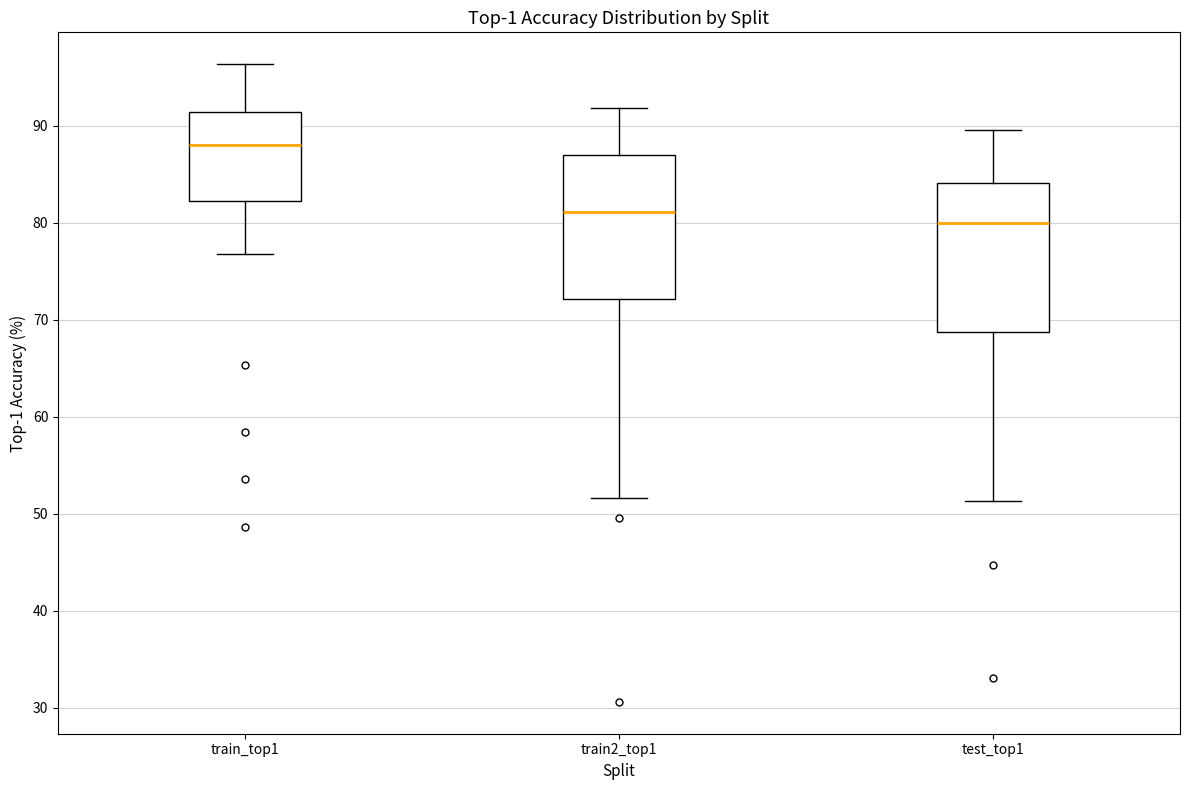

Which box's median line is the highest?

train_top1